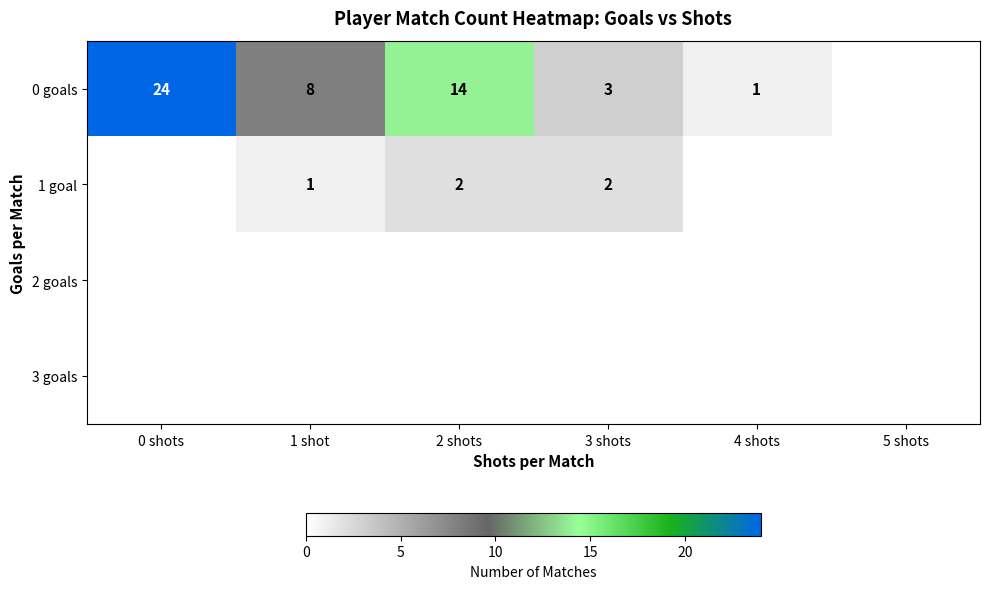

True or false: 1 goal has a value of 1 at 2 shots.

False